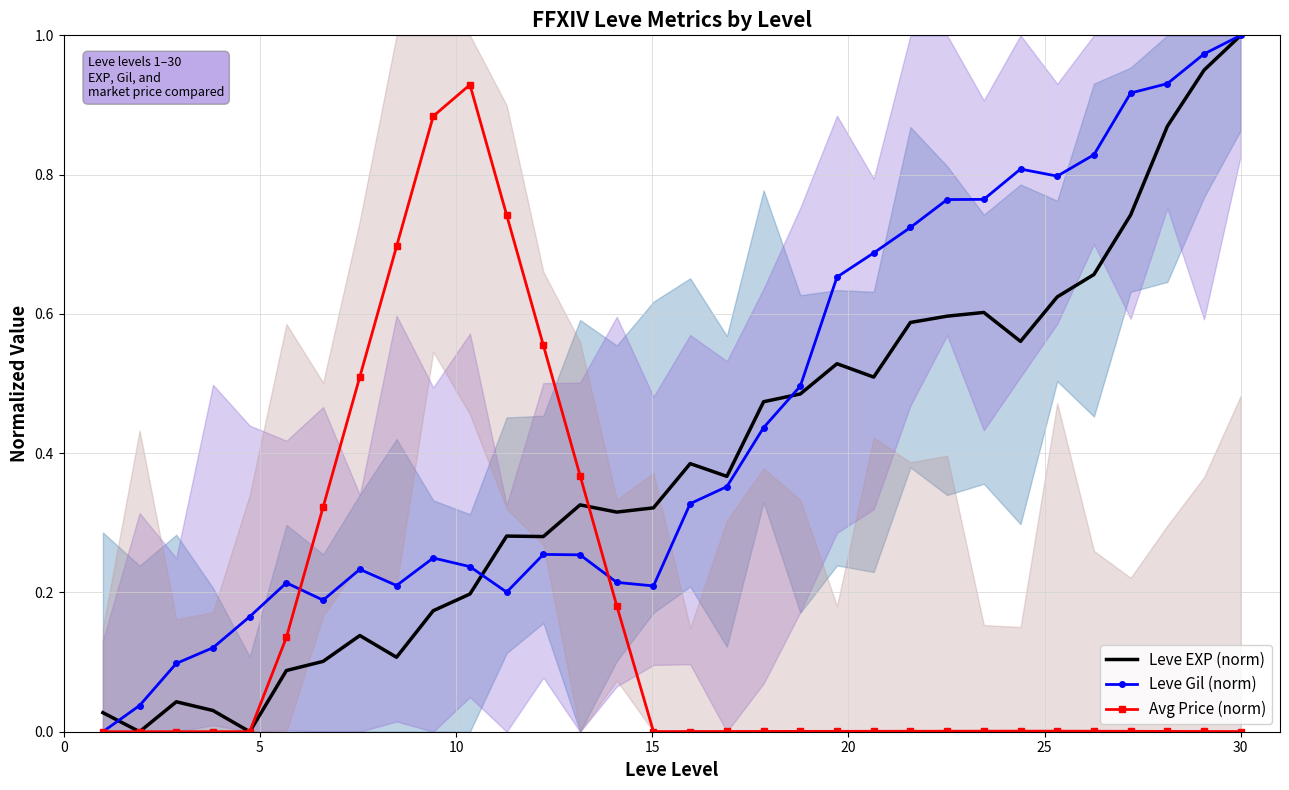

What is the difference between the maximum and minimum values in the Leve Gil (norm) series?

1.0